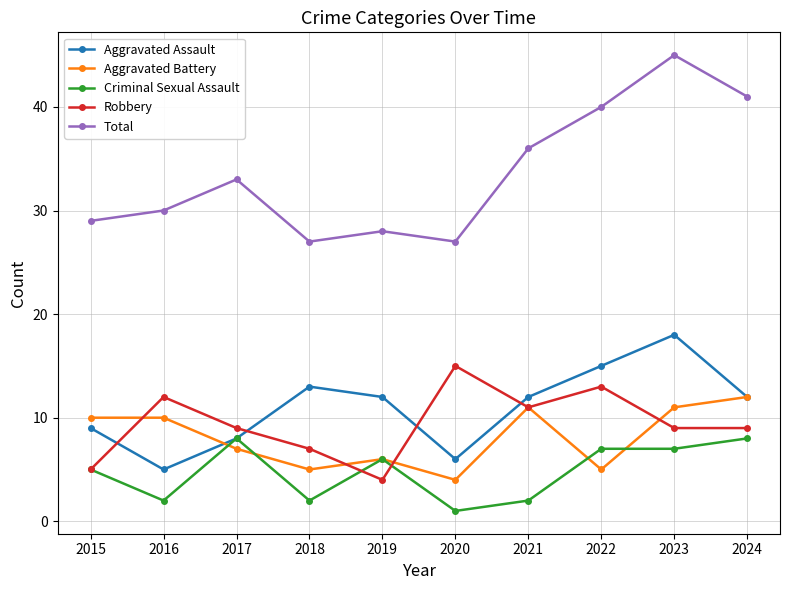

At which category does Aggravated Assault reach its first local valley?

2016